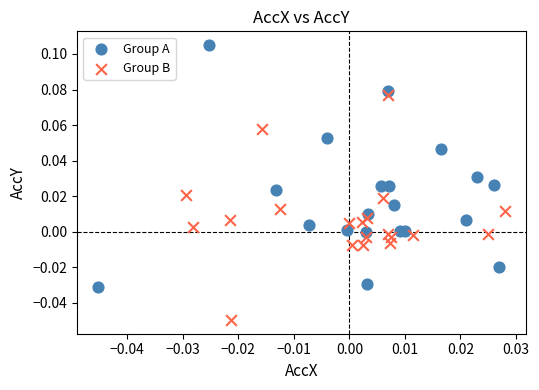

Which series contains the highest Y value?

Group A